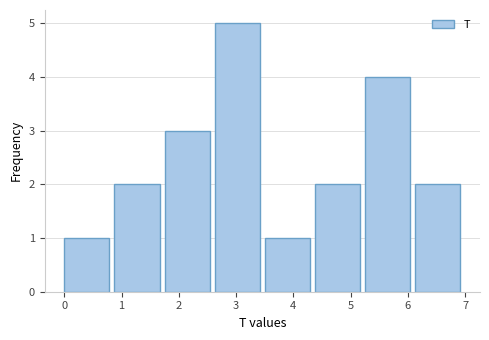

Reading left to right, list every bar in this chart as the range it spans on the x-axis followed by its height. Neither the bar edges nor the heights are printed on the chart, so give them approximately, as read against the axes.

0.0 to 0.9: 1
0.9 to 1.8: 2
1.8 to 2.6: 3
2.6 to 3.5: 5
3.5 to 4.4: 1
4.4 to 5.3: 2
5.3 to 6.1: 4
6.1 to 7.0: 2